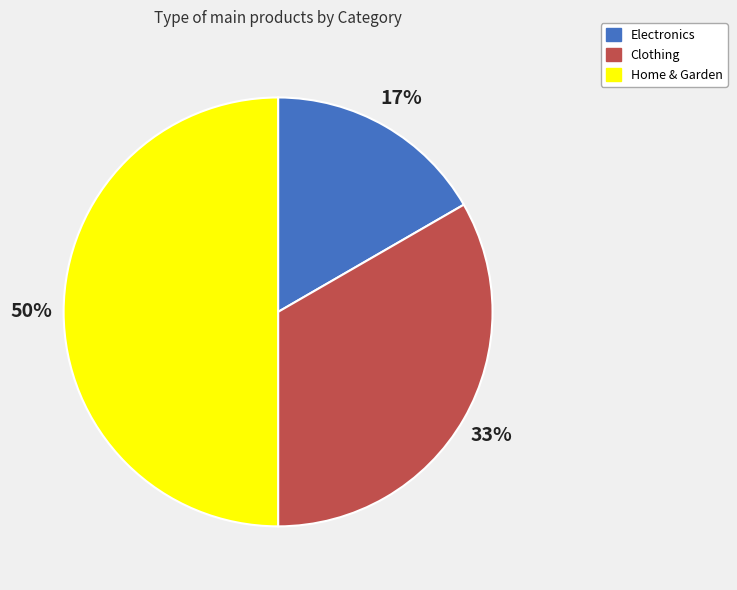

Does Clothing represent more than half of the total?

No